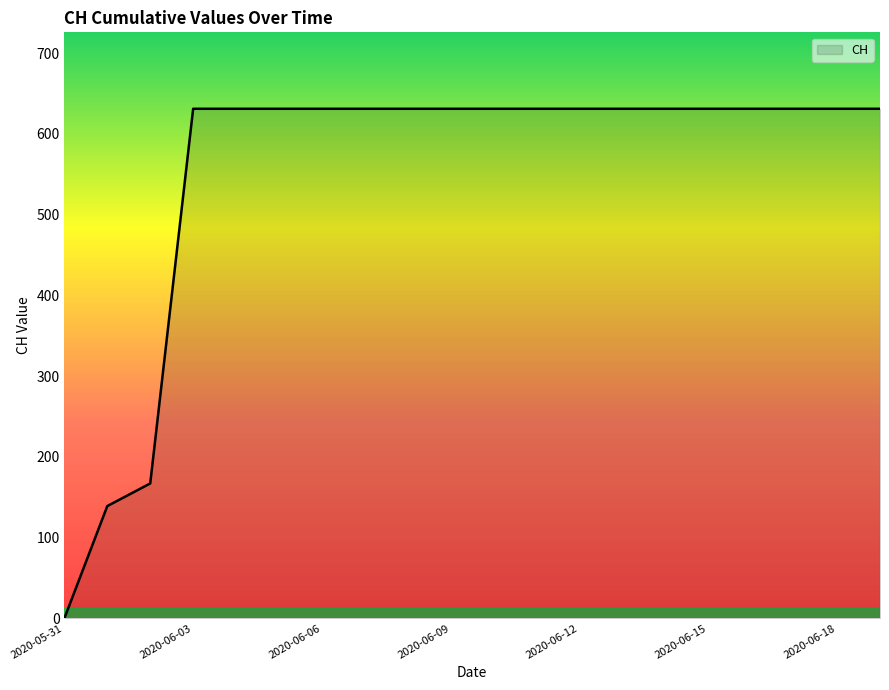

What is the maximum value shown in the chart?

631